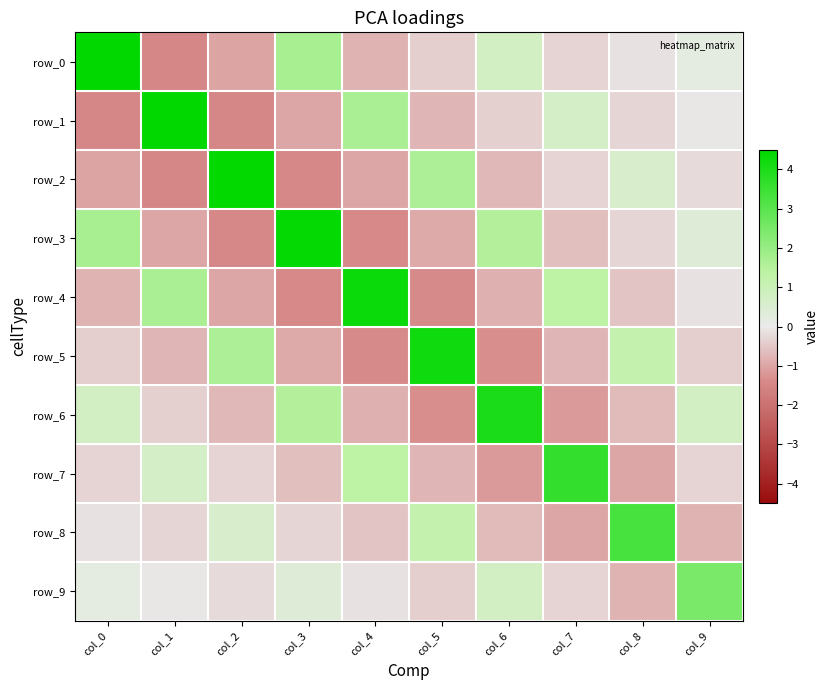

What is the difference between the maximum and minimum values in the row_2 series?

5.9